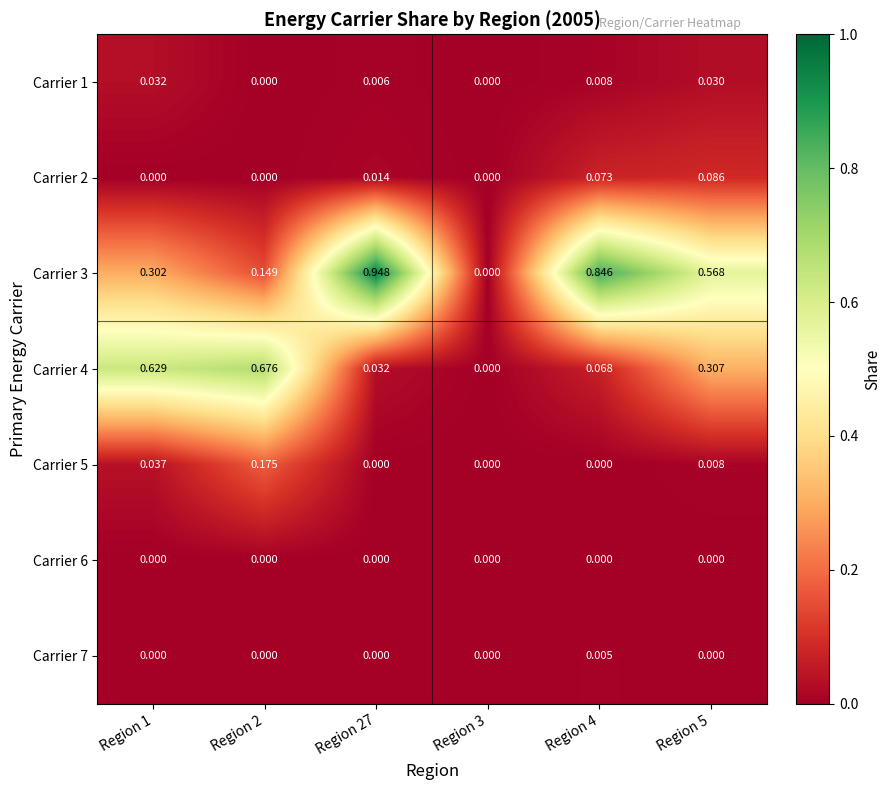

How many data points in Carrier 3 are above 0?

5